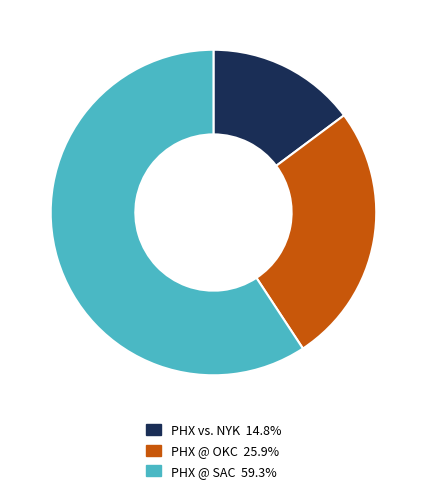

Is the sum of PHX @ SAC 59.3% and PHX @ OKC 25.9% greater than half?

Yes